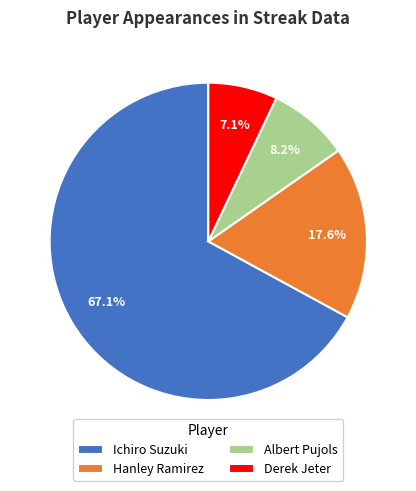

How many slices are in this pie chart?

4